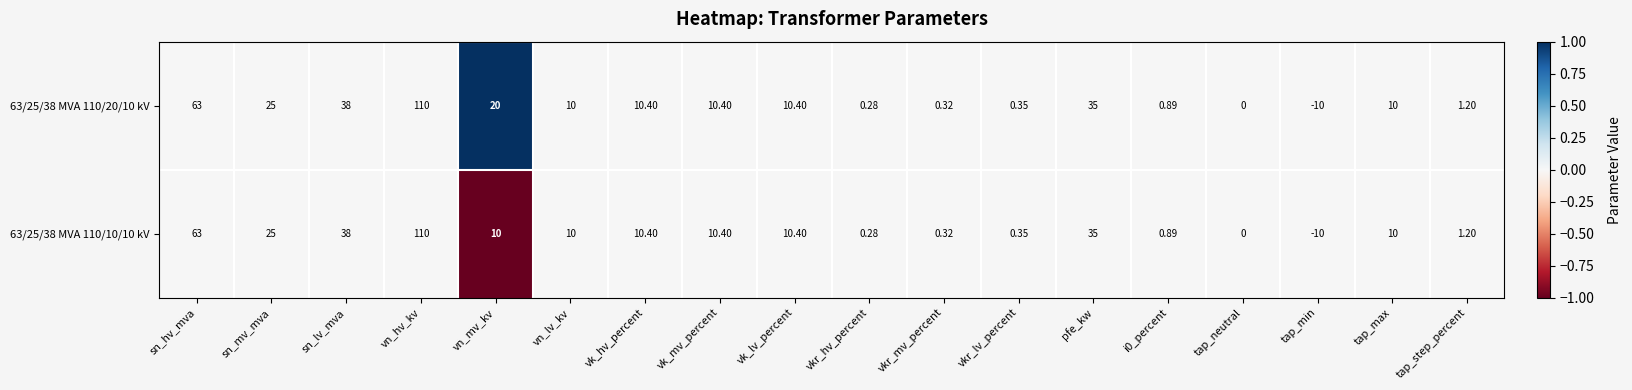

How many series are shown in this chart?

2